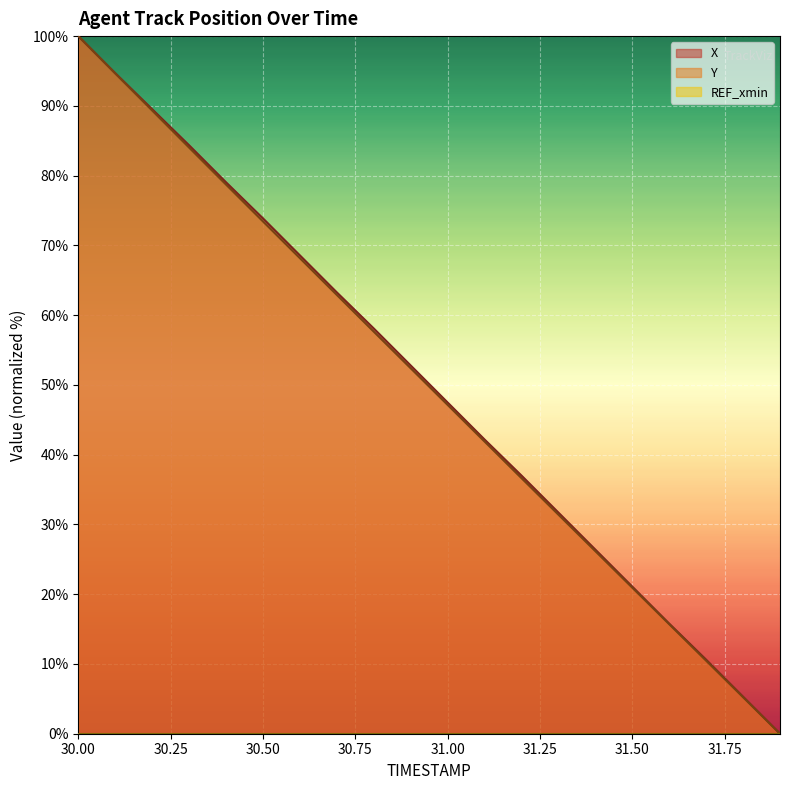

Which label corresponds to the largest value in the chart?

30.00